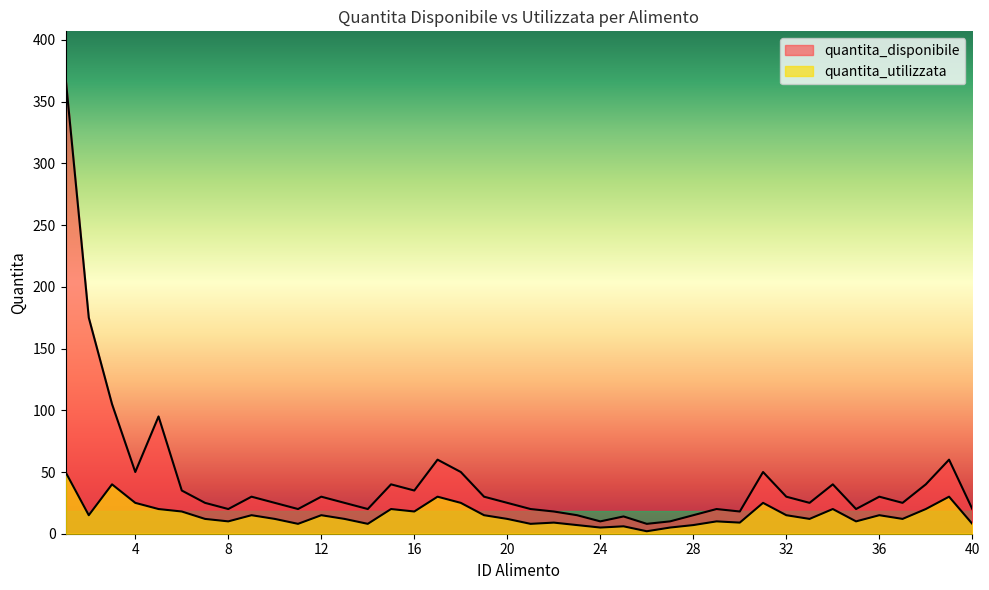

How many data points in quantita_utilizzata are less than 12?

15